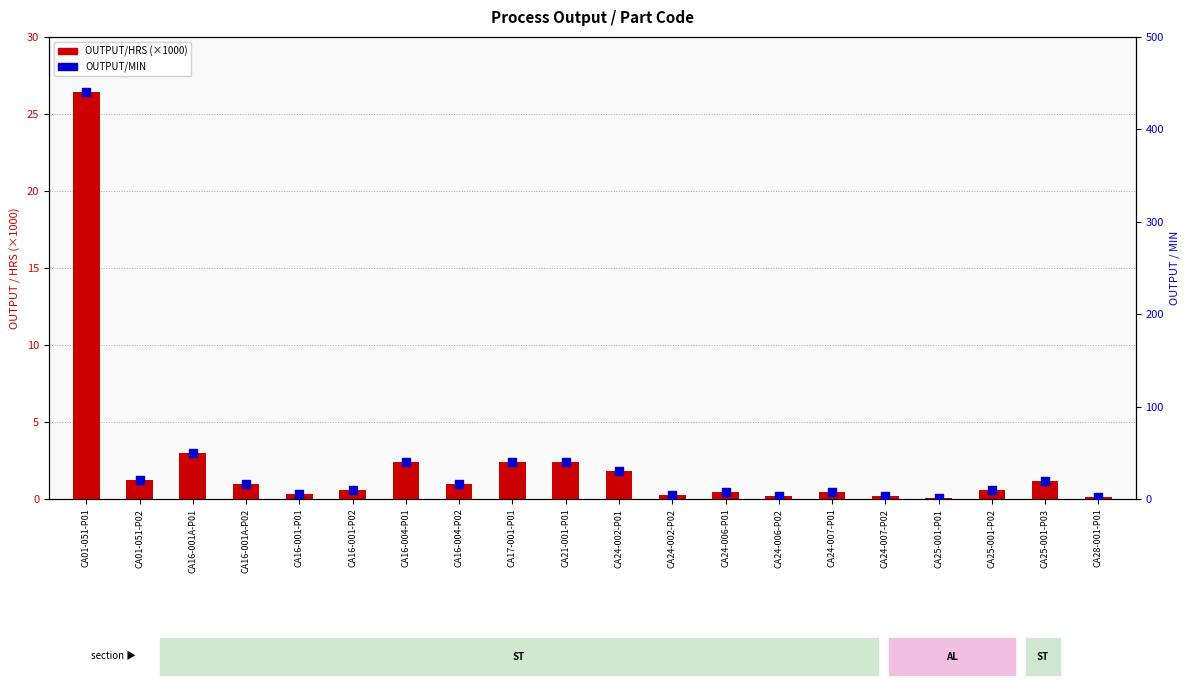

At how many categories does at least one series exceed 415?

1